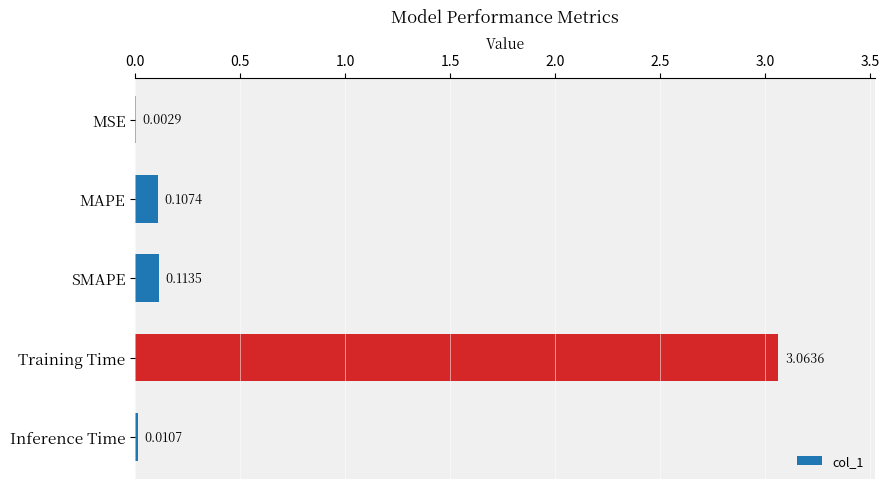

Between MAPE and Inference Time, which is larger?

MAPE